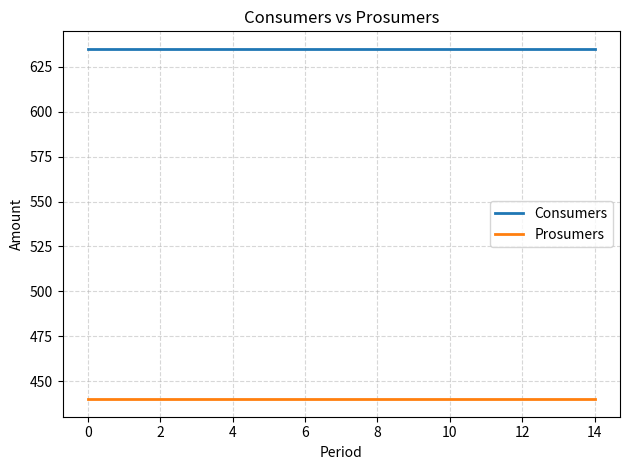

What is the maximum value shown in the chart?

635